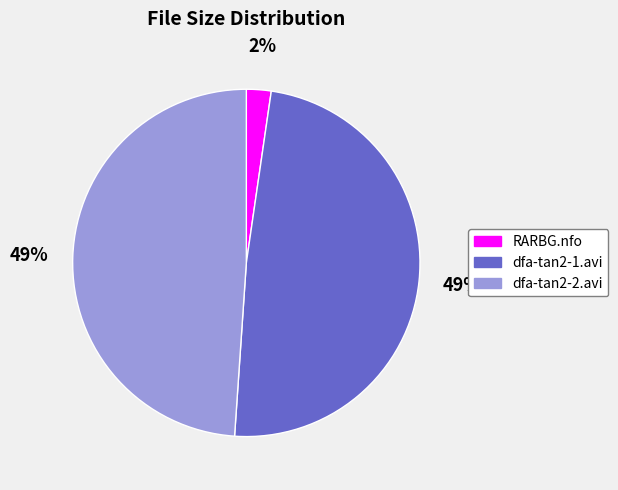

Is there any slice that represents more than half of the pie?

No